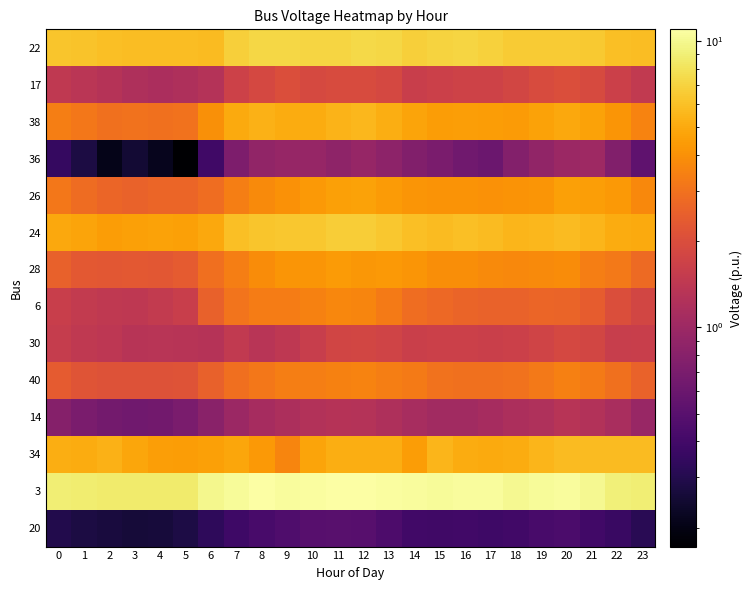

Reading right to left, extract all data points from this chart.

22: 23=5.8	22=6.0	21=6.4	20=6.6	19=6.6	18=6.6	17=6.9	16=7.1	15=7.0	14=6.8	13=7.3	12=7.3	11=7.1	10=7.1	9=7.2	8=7.2	7=6.8	6=5.8	5=5.9	4=5.8	3=5.9	2=6.0	1=6.2	0=6.3
17: 23=1.5	22=1.6	21=1.9	20=2.0	19=1.9	18=1.8	17=1.7	16=1.7	15=1.7	14=1.6	13=1.9	12=1.9	11=1.9	10=1.9	9=2.0	8=1.9	7=1.7	6=1.3	5=1.2	4=1.2	3=1.2	2=1.3	1=1.4	0=1.5
38: 23=3.5	22=4.2	21=4.7	20=4.9	19=4.7	18=4.4	17=4.4	16=4.5	15=4.5	14=4.7	13=5.2	12=5.6	11=5.4	10=5.1	9=5.1	8=5.3	7=5.0	6=4.0	5=3.0	4=3.0	3=3.0	2=3.0	1=3.2	0=3.4
36: 23=0.5	22=0.8	21=1.0	20=1.0	19=0.9	18=0.8	17=0.6	16=0.6	15=0.7	14=0.8	13=0.9	12=0.9	11=0.9	10=0.9	9=0.9	8=0.9	7=0.7	6=0.4	5=0.2	4=0.2	3=0.3	2=0.2	1=0.3	0=0.4
26: 23=3.7	22=4.3	21=4.5	20=4.6	19=4.2	18=4.1	17=4.0	16=4.1	15=4.1	14=4.2	13=4.4	12=4.7	11=4.6	10=4.3	9=4.0	8=3.8	7=3.4	6=2.9	5=2.6	4=2.6	3=2.6	2=2.6	1=2.8	0=3.2
24: 23=5.0	22=5.1	21=5.5	20=5.8	19=5.6	18=5.5	17=5.8	16=6.0	15=5.8	14=5.9	13=6.3	12=6.6	11=6.7	10=6.4	9=6.3	8=6.3	7=6.0	6=4.9	5=4.6	4=4.7	3=4.6	2=4.5	1=4.7	0=4.9
28: 23=2.8	22=3.2	21=3.4	20=3.9	19=3.8	18=3.7	17=3.8	16=3.9	15=3.9	14=4.2	13=4.3	12=4.3	11=4.4	10=4.2	9=4.1	8=3.9	7=3.4	6=2.9	5=2.4	4=2.2	3=2.3	2=2.3	1=2.3	0=2.5
6: 23=1.8	22=2.0	21=2.4	20=2.6	19=2.6	18=2.6	17=2.6	16=2.6	15=2.7	14=2.9	13=3.3	12=3.6	11=3.7	10=3.5	9=3.3	8=3.3	7=3.0	6=2.5	5=1.6	4=1.5	3=1.4	2=1.5	1=1.5	0=1.6
30: 23=1.6	22=1.6	21=1.8	20=1.8	19=1.7	18=1.7	17=1.6	16=1.7	15=1.6	14=1.6	13=1.7	12=1.8	11=1.8	10=1.6	9=1.4	8=1.3	7=1.5	6=1.3	5=1.3	4=1.3	3=1.3	2=1.4	1=1.4	0=1.6
40: 23=2.6	22=2.9	21=3.3	20=3.4	19=3.2	18=3.0	17=3.0	16=3.0	15=3.0	14=3.3	13=3.4	12=3.5	11=3.5	10=3.4	9=3.4	8=3.2	7=2.9	6=2.5	5=2.2	4=2.1	3=2.1	2=2.1	1=2.2	0=2.4
14: 23=1.0	22=1.1	21=1.2	20=1.3	19=1.2	18=1.2	17=1.1	16=1.0	15=1.1	14=1.1	13=1.2	12=1.3	11=1.3	10=1.3	9=1.2	8=1.1	7=1.0	6=0.8	5=0.7	4=0.6	3=0.6	2=0.7	1=0.7	0=0.8
34: 23=5.8	22=5.8	21=5.8	20=5.8	19=5.5	18=5.1	17=5.0	16=5.1	15=5.5	14=4.4	13=5.2	12=5.1	11=5.1	10=4.8	9=3.6	8=4.3	7=4.9	6=4.6	5=4.5	4=4.5	3=4.8	2=5.3	1=5.1	0=5.1
3: 23=9.0	22=9.1	21=10.1	20=10.5	19=10.3	18=10.0	17=10.6	16=10.5	15=10.4	14=10.5	13=10.8	12=11.0	11=10.8	10=10.7	9=10.6	8=10.9	7=10.3	6=9.9	5=8.7	4=8.6	3=8.7	2=8.7	1=8.8	0=9.0
20: 23=0.3	22=0.4	21=0.4	20=0.4	19=0.4	18=0.4	17=0.4	16=0.4	15=0.4	14=0.4	13=0.4	12=0.5	11=0.5	10=0.5	9=0.5	8=0.4	7=0.4	6=0.3	5=0.3	4=0.3	3=0.3	2=0.3	1=0.3	0=0.3